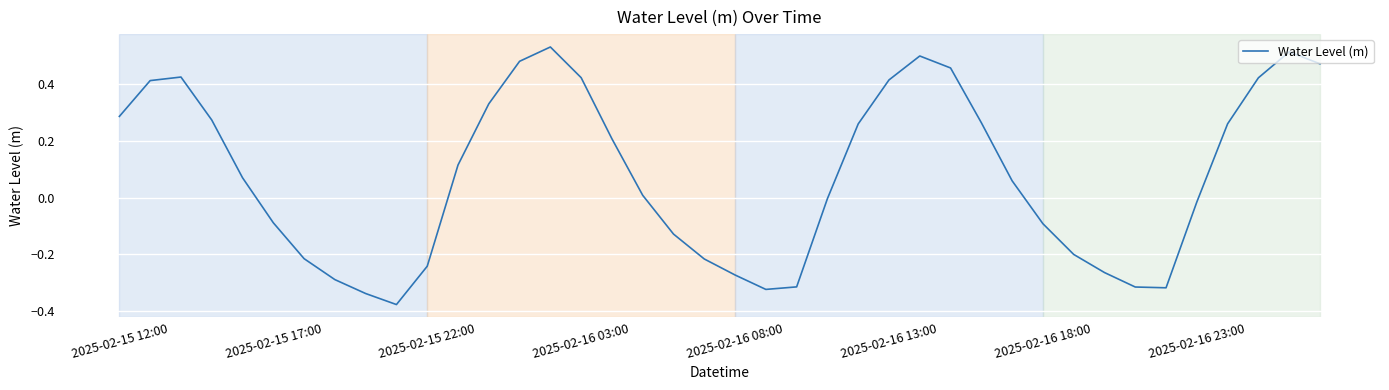

What is the difference between the second highest and second lowest values?

0.9